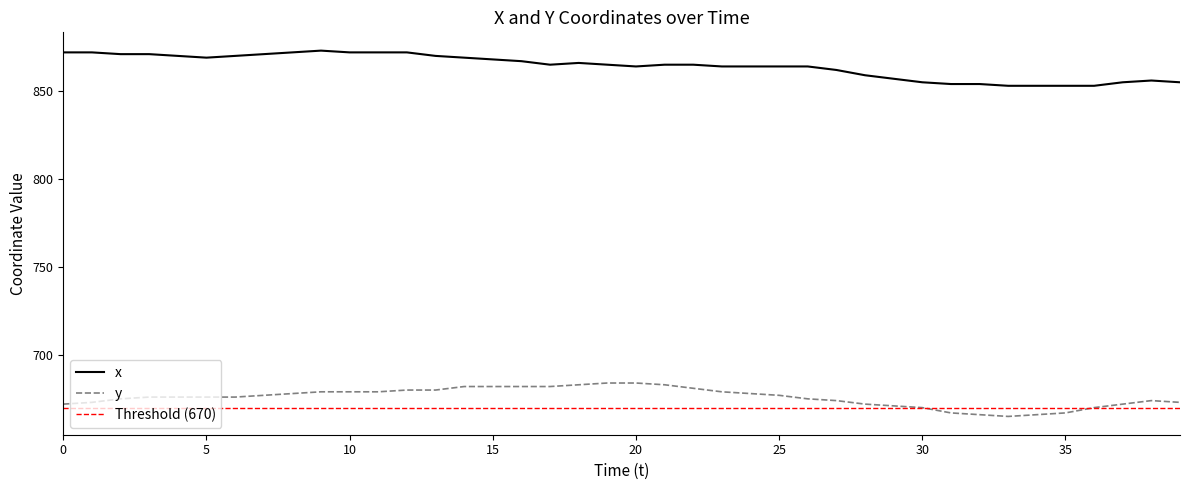

What is the approximate value of y at 38, to the nearest 10?

670